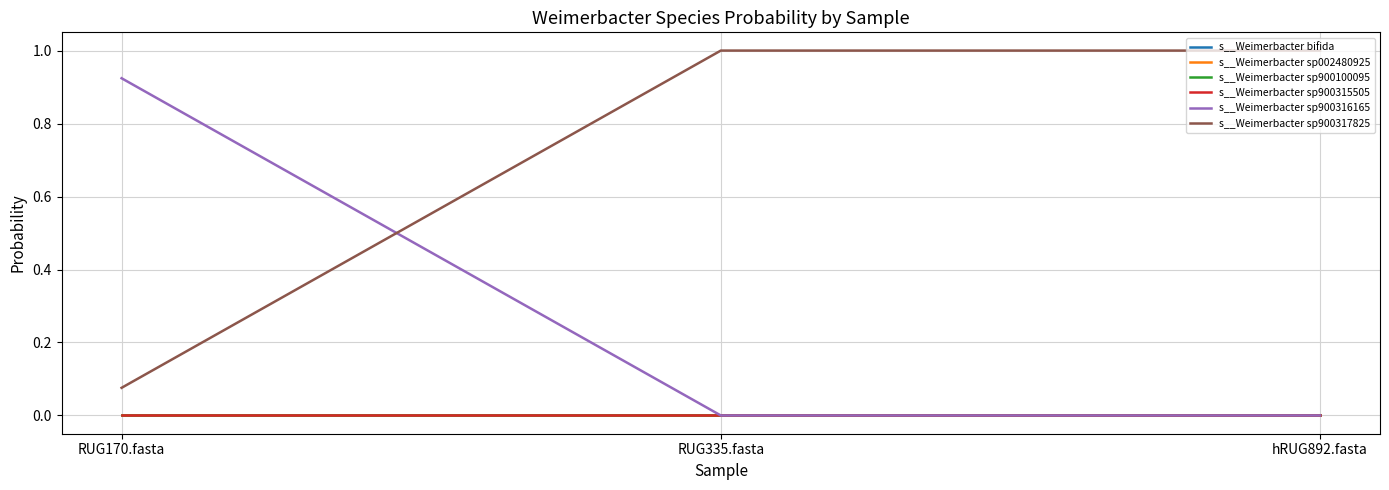

Is this an area chart (filled region under the line)?

No